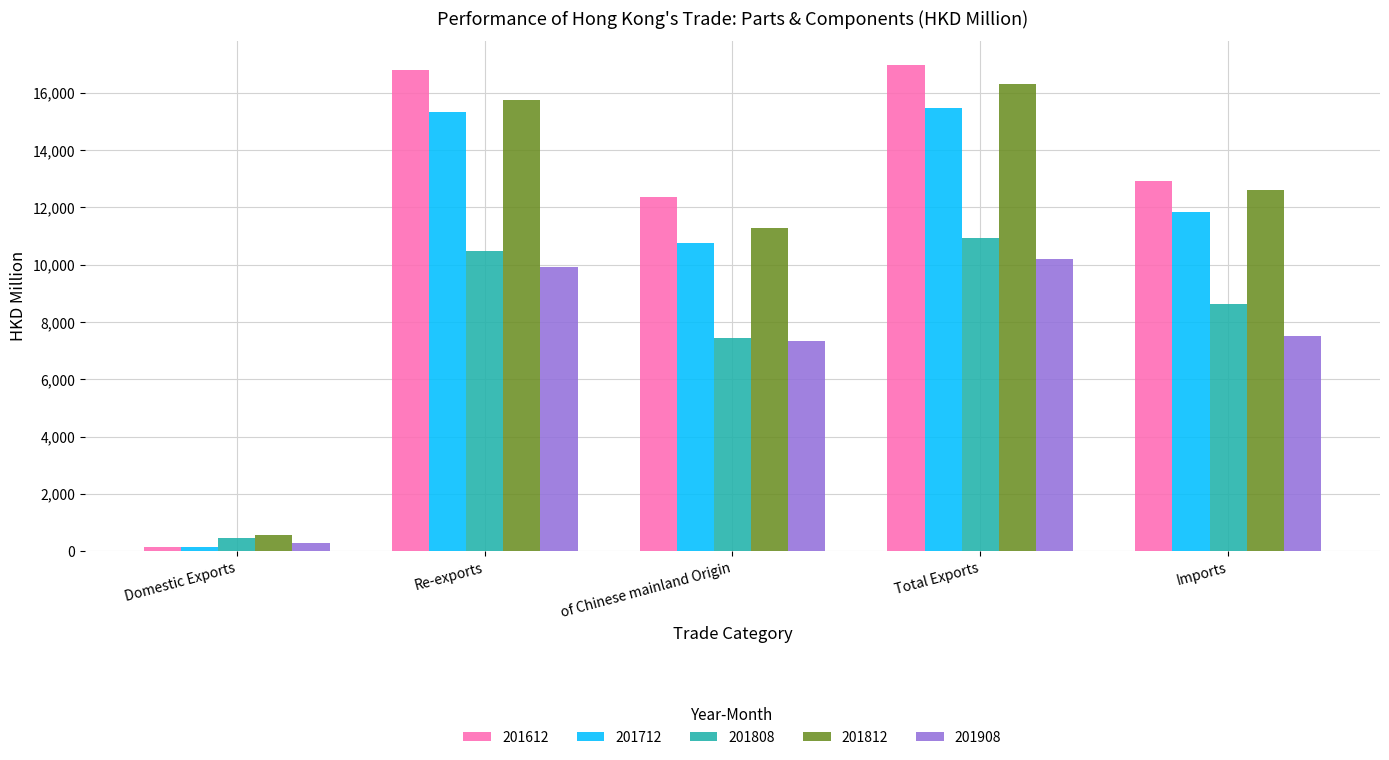

What is the label of the 5th bar from the right?

Domestic Exports